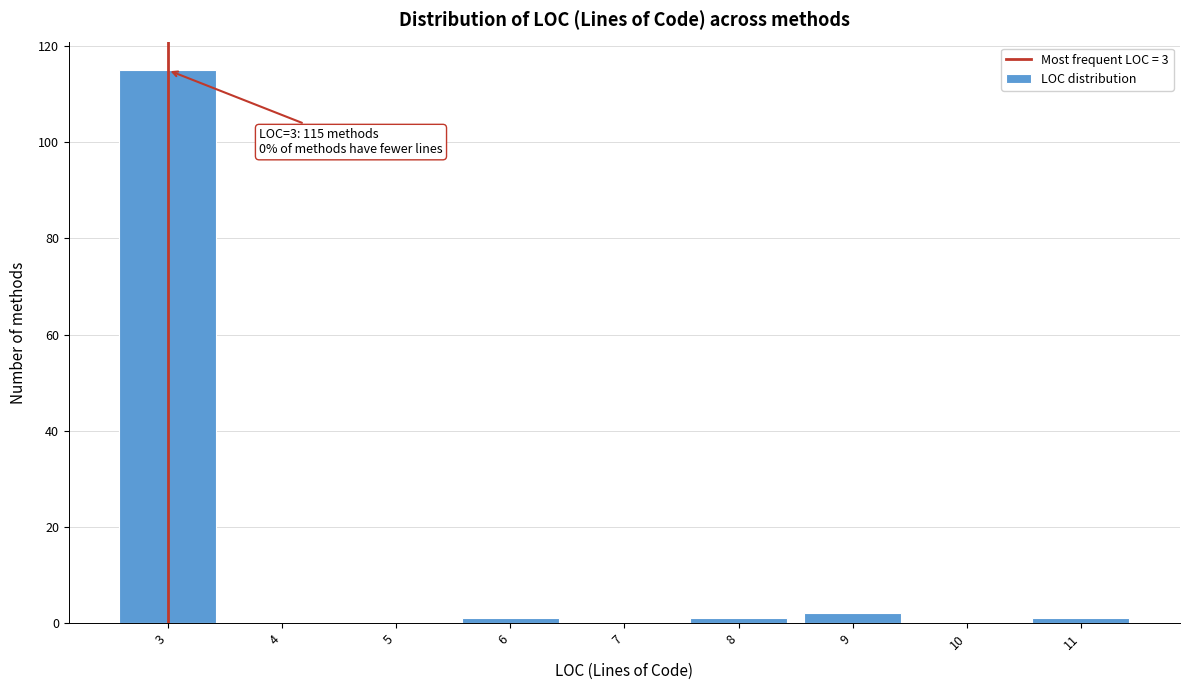

Reading left to right, what are all the values shown in this chart?

3=115	4=0	5=0	6=1	7=0	8=1	9=2	10=0	11=1